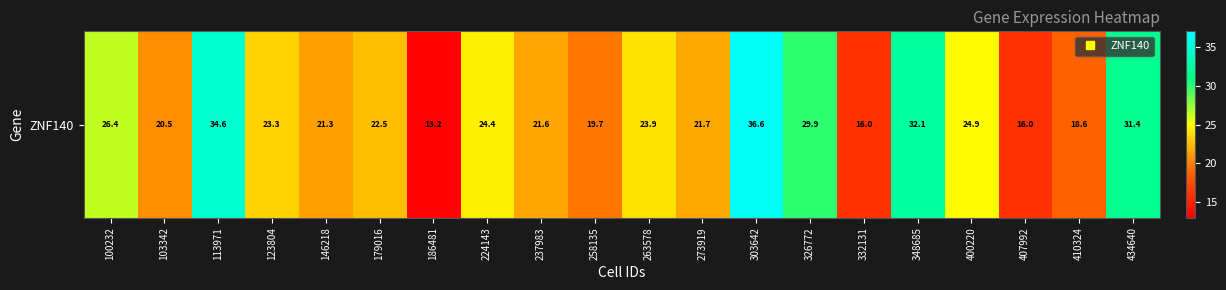

Which label corresponds to the smallest value in the chart?

186481